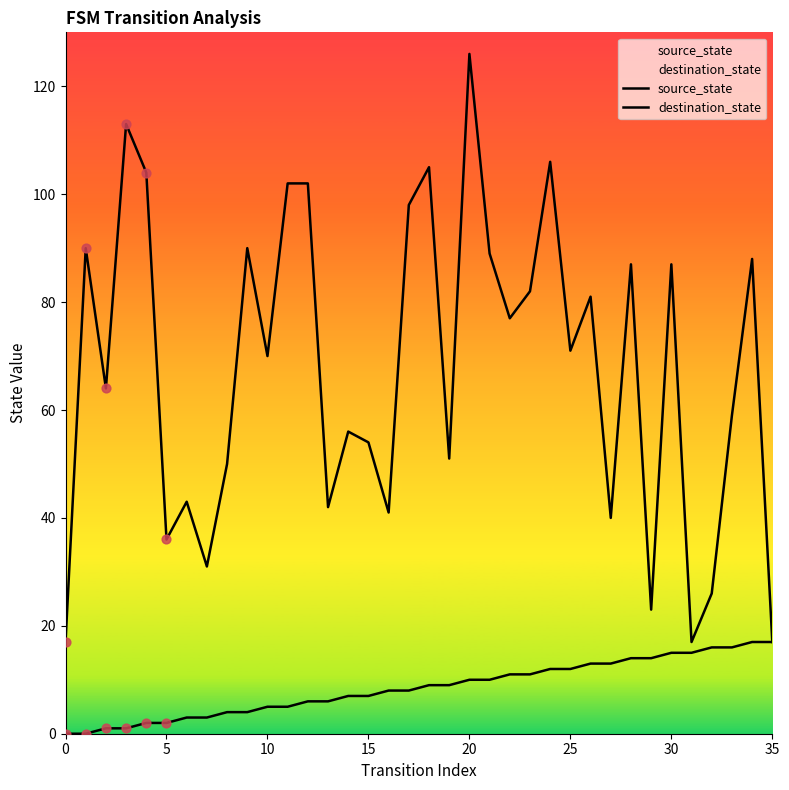

Is the value of source_state at 17 greater than the value of destination_state at 10?

No